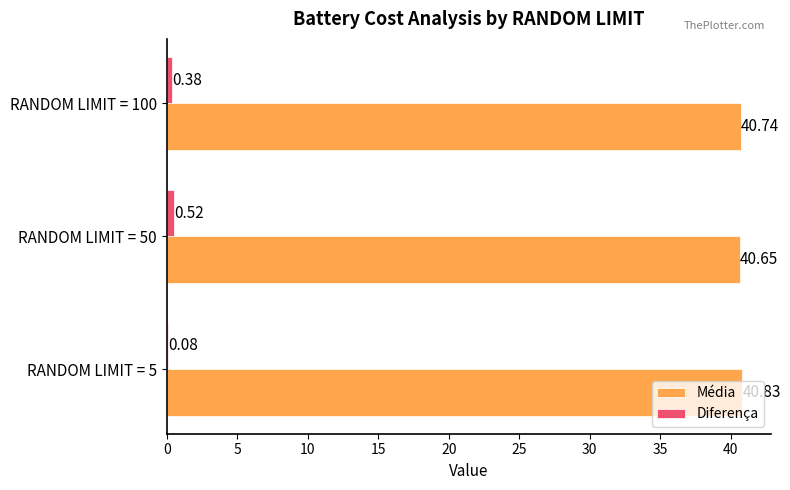

What is the sum of the Média values at RANDOM LIMIT = 100 and RANDOM LIMIT = 5?

81.6